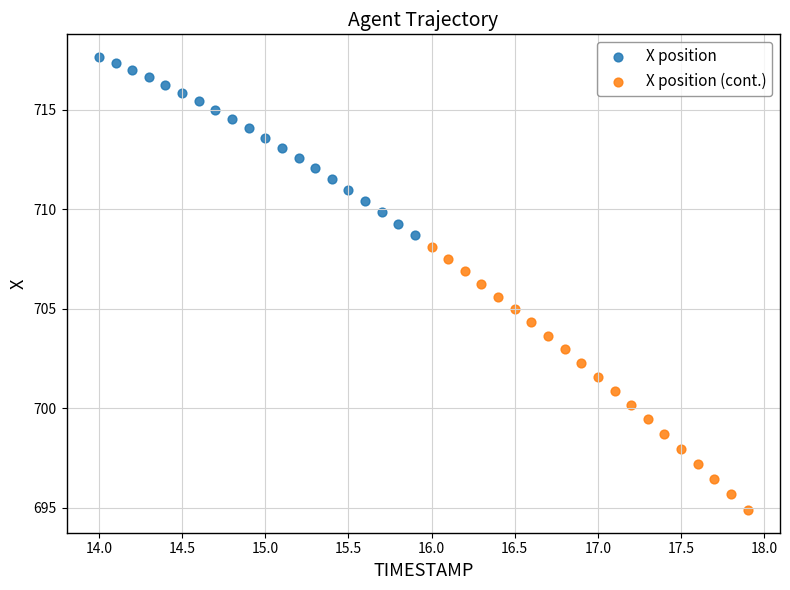

What are all the series names shown in the legend?

X position, X position (cont.)